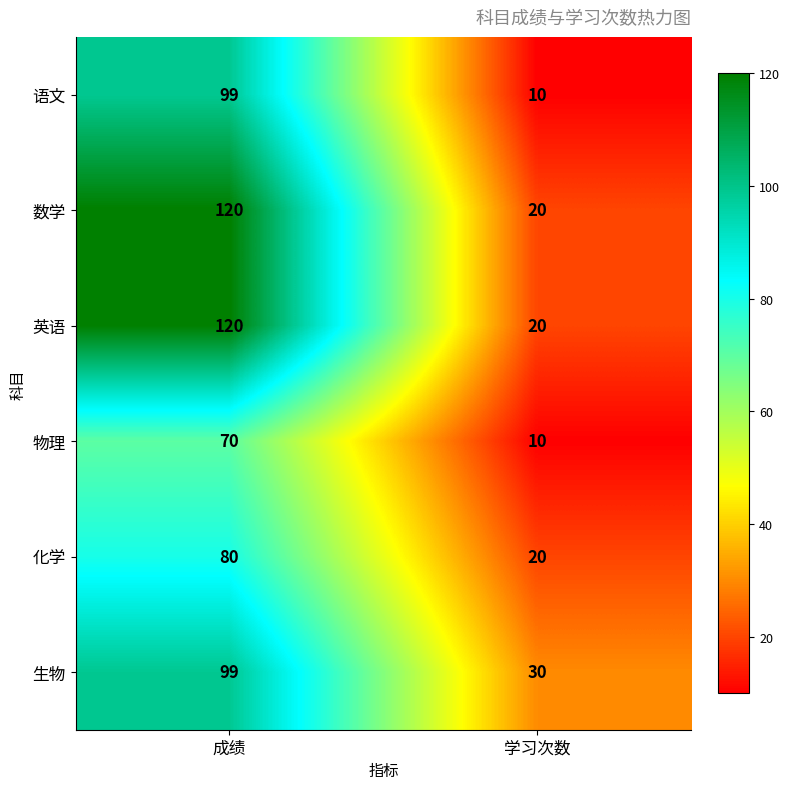

The value of 英语 at 成绩 is 171. True or false?

False